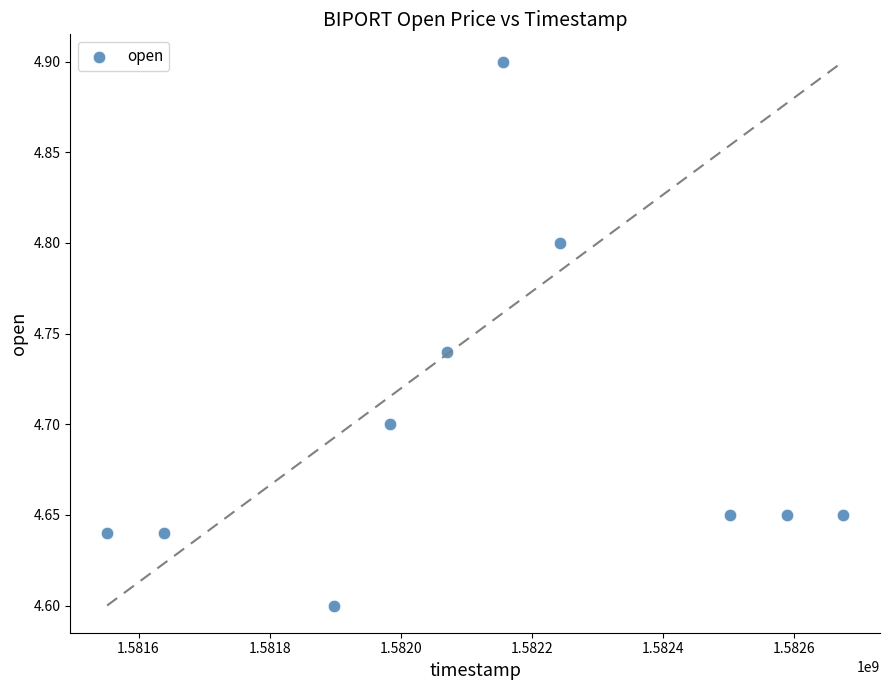

What is the average X value?

1582130880.0